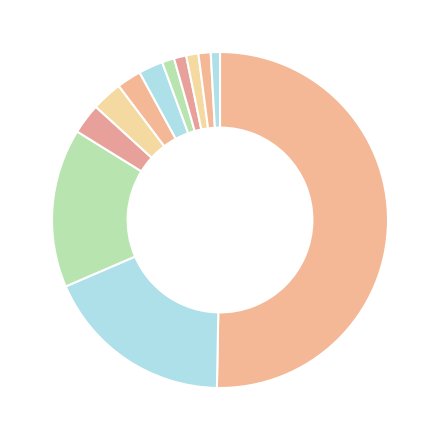

Rank the categories by value from highest to lowest.

大學, 國立大學(1), 國立大學(2), 澳大利亞科學院, 澳洲聯邦, 校長, 坎培拉, 環太平洋大學聯盟, 澳洲首都特區, 英國, 諾貝爾獎, CSIRO